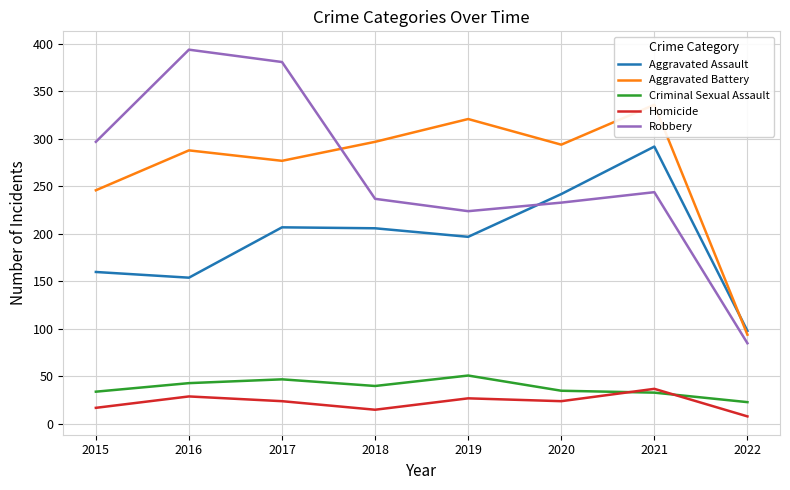

How many series are shown in this chart?

5